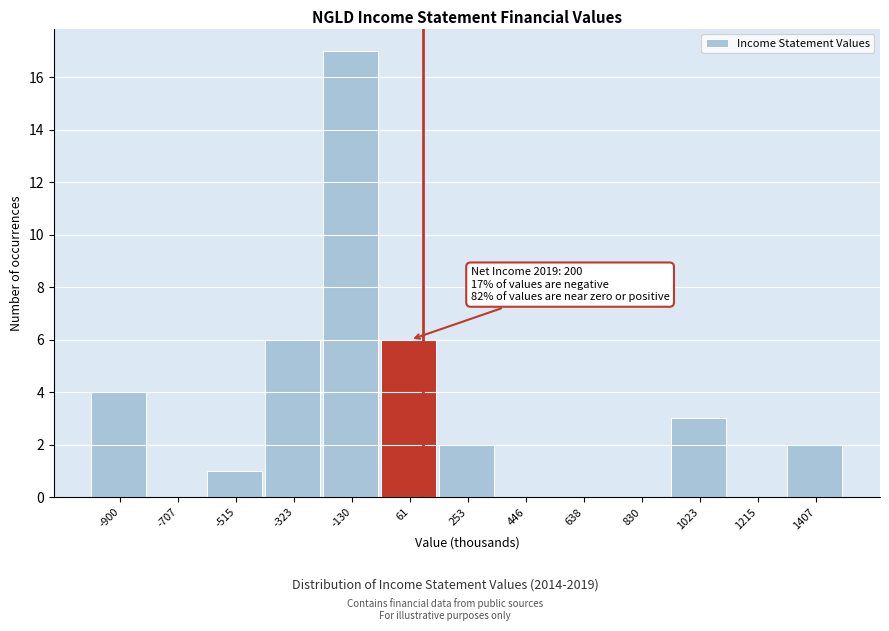

Reading left to right, extract all data points from this chart.

-900=4	-707=0	-515=1	-323=6	-130=17	61=6	253=2	446=0	638=0	830=0	1023=3	1215=0	1407=2